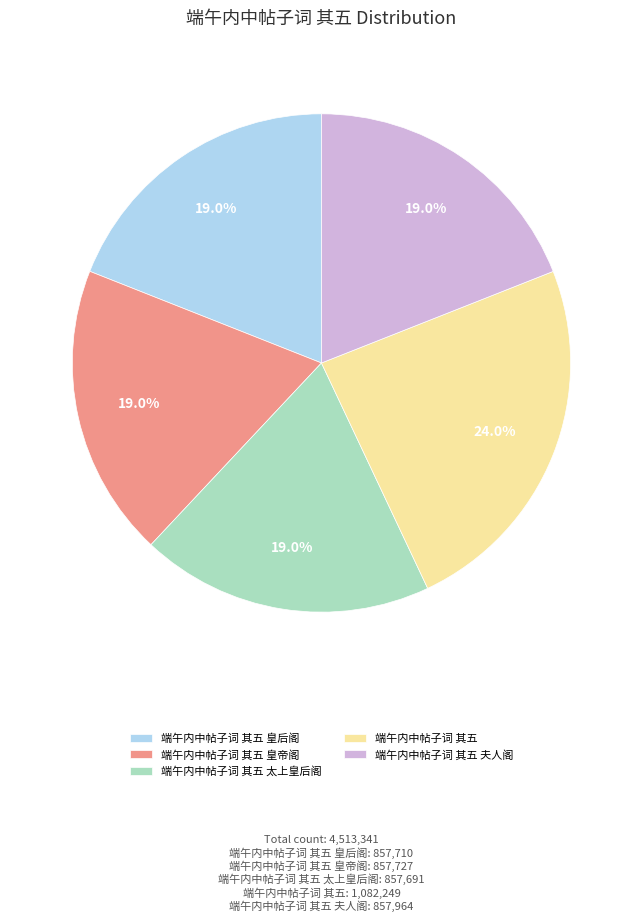

Which category has the biggest portion of the pie?

端午内中帖子词 其五